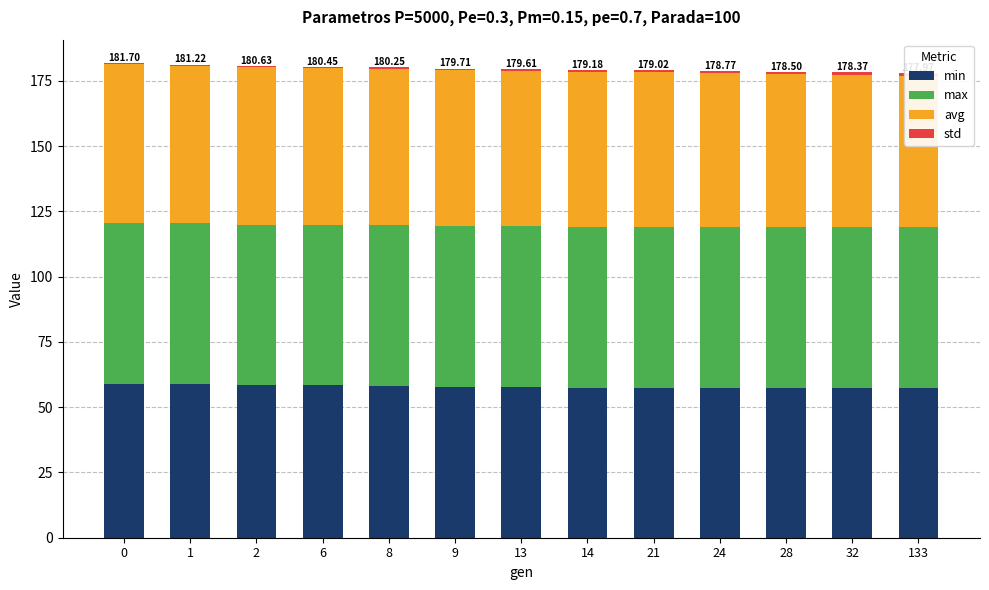

What are all the series names shown in the legend?

min, max, avg, std